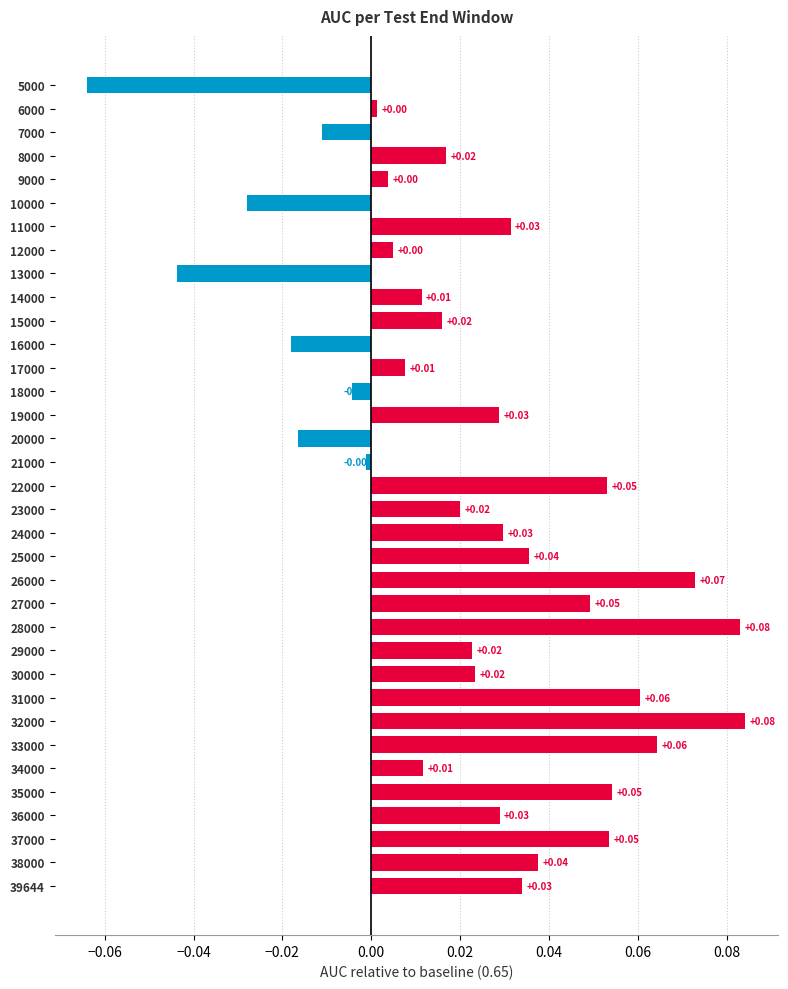

Between 28000 and 19000, which is larger?

28000